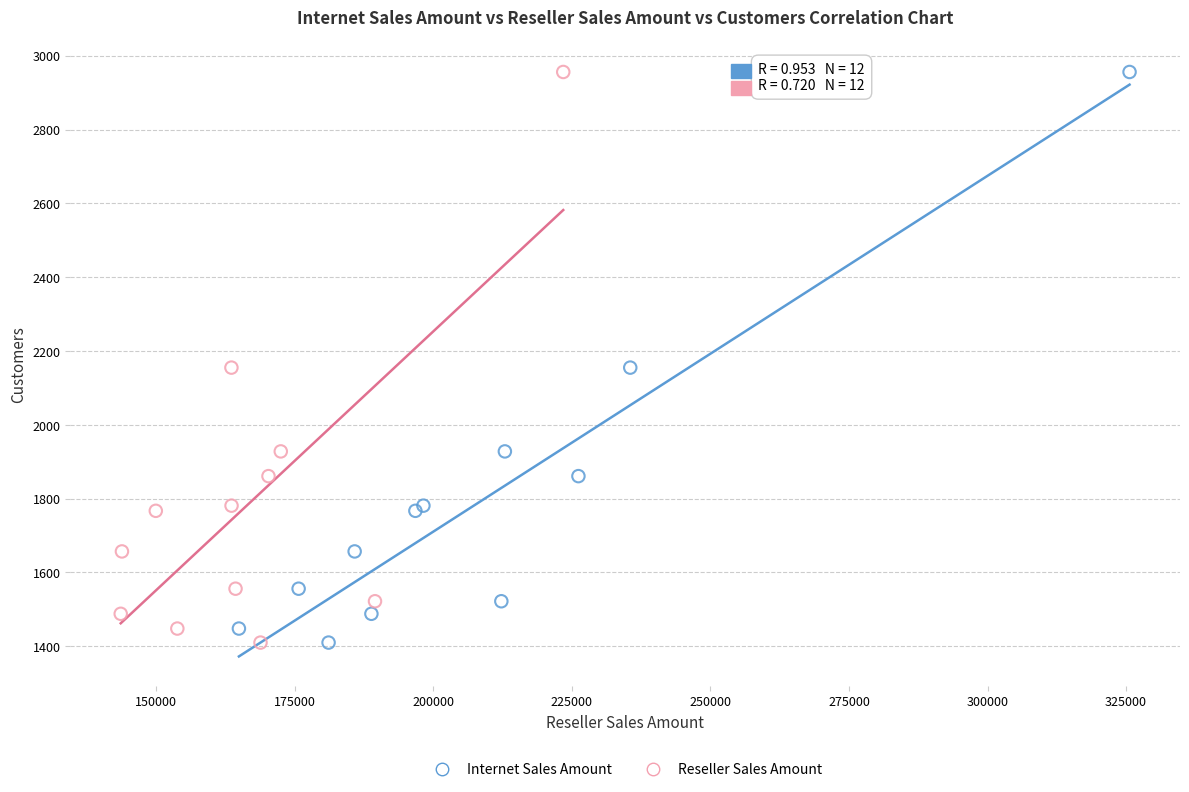

What are all the series names shown in the legend?

Internet Sales Amount, Reseller Sales Amount